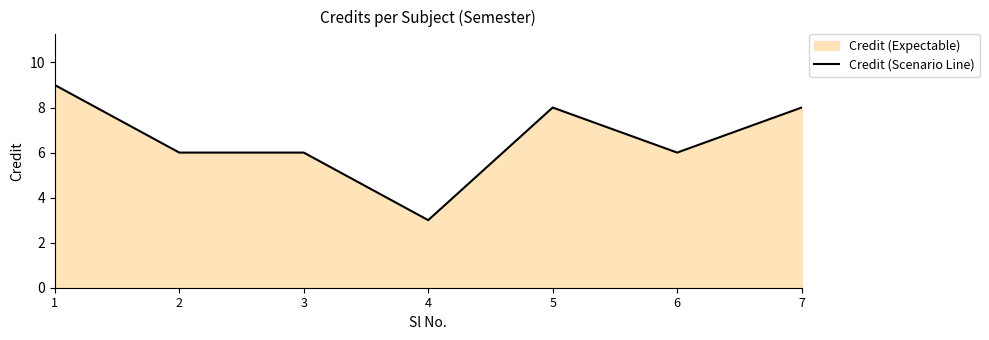

Which has a higher value, 5 or 4?

5